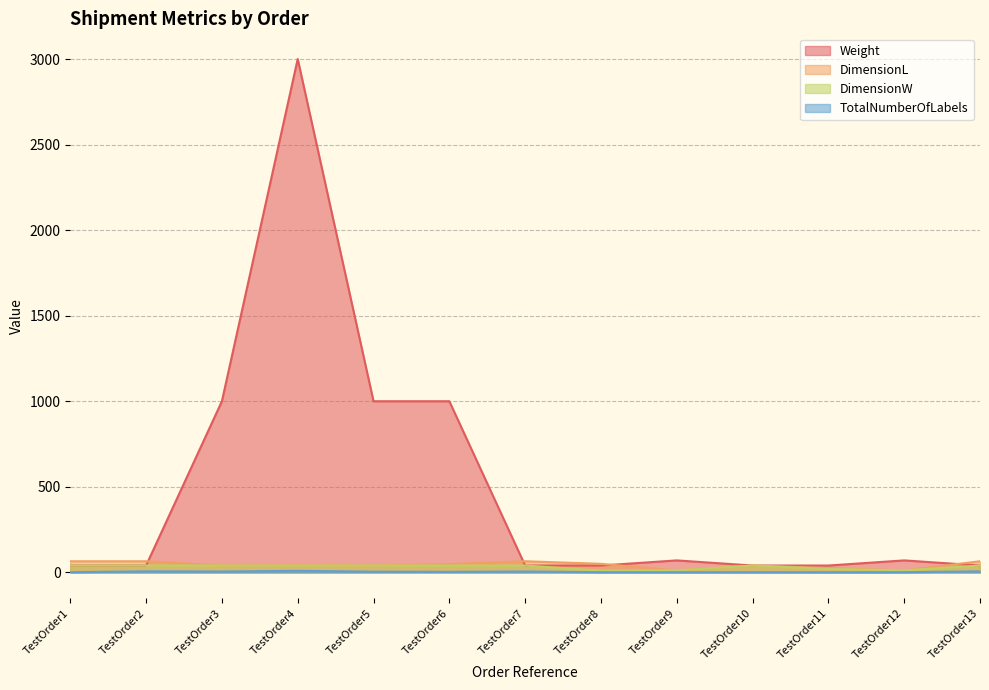

Which category has the highest value in the DimensionL series?

TestOrder1